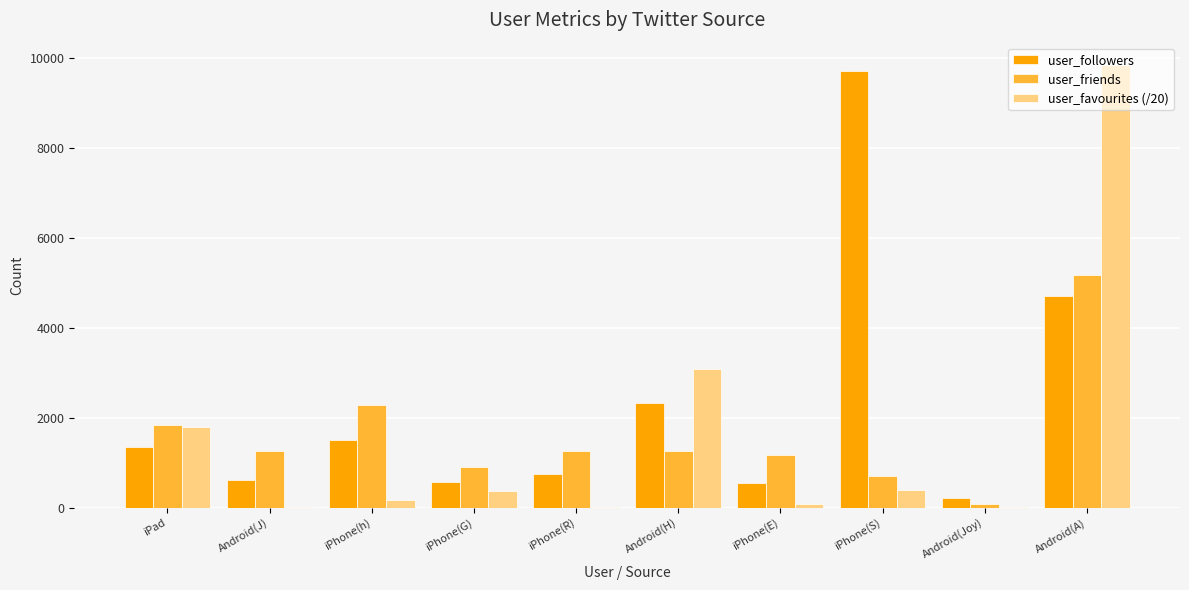

What is the greatest value displayed?

9852.5